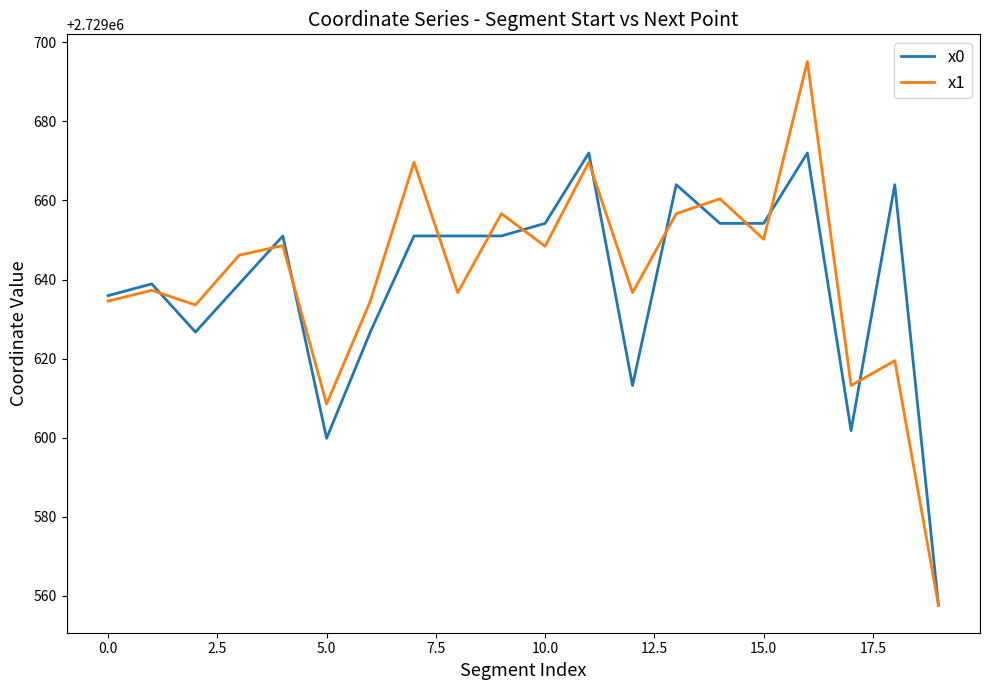

Which series has the largest range (max minus min)?

x1